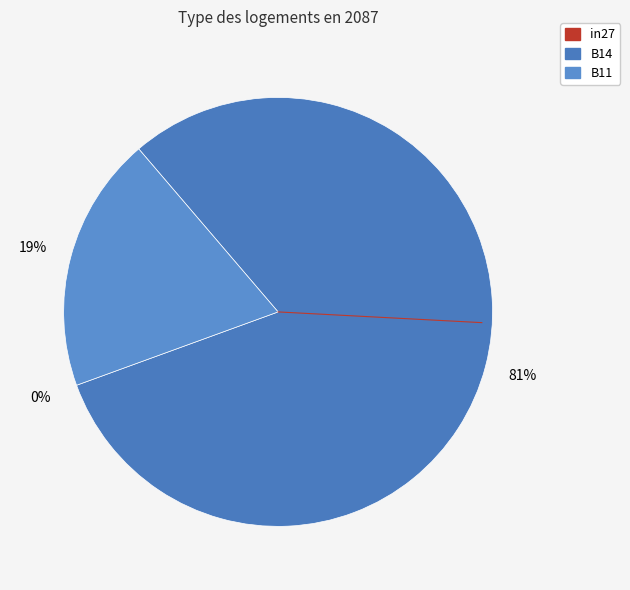

Count the number of slices in the pie.

3